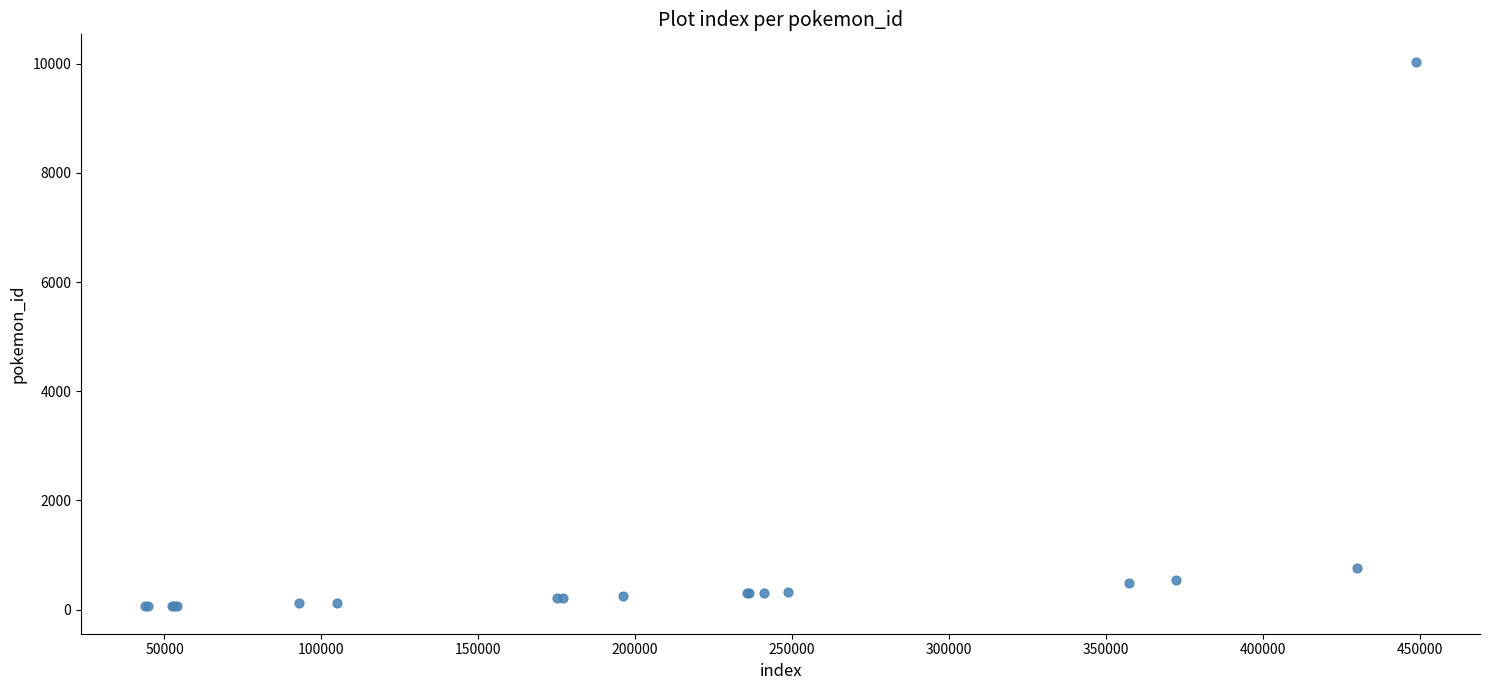

What Y value in the scatter plot is closest to 5048?

766